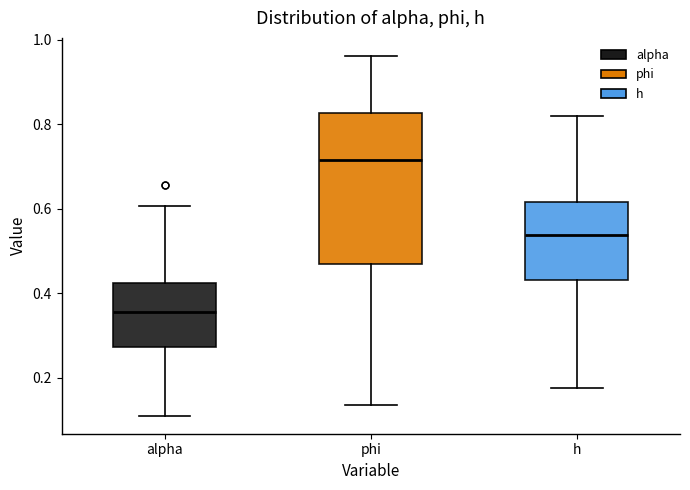

Reading left to right, transcribe this box plot: for each box, give where its median line is, the range the box spans, and where its two whiskers end, as read against the y-axis. The values are not printed on the chart, so give them approximately, as read against the axis.

alpha: median 0.36, box 0.28 to 0.42, whiskers 0.10 to 0.60
phi: median 0.72, box 0.46 to 0.82, whiskers 0.14 to 0.96
h: median 0.54, box 0.44 to 0.62, whiskers 0.18 to 0.82